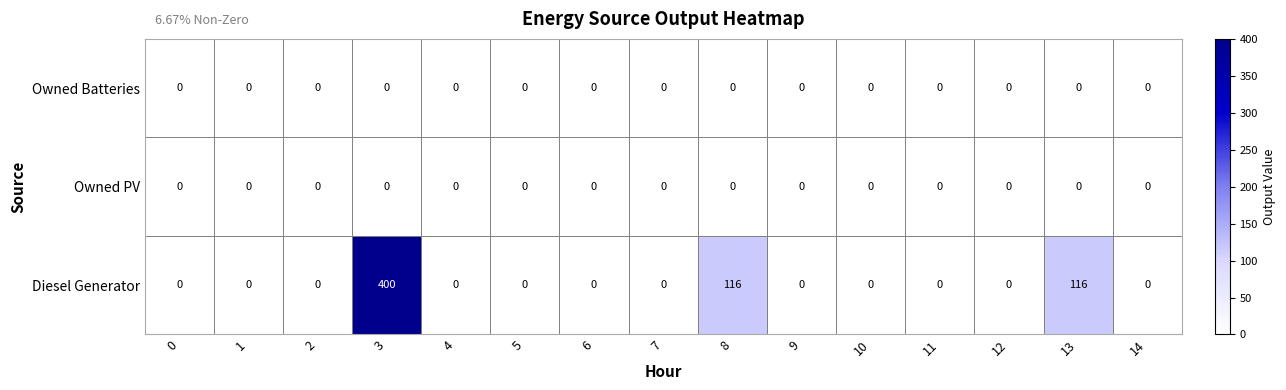

Which series has the largest total across all categories?

Diesel Generator